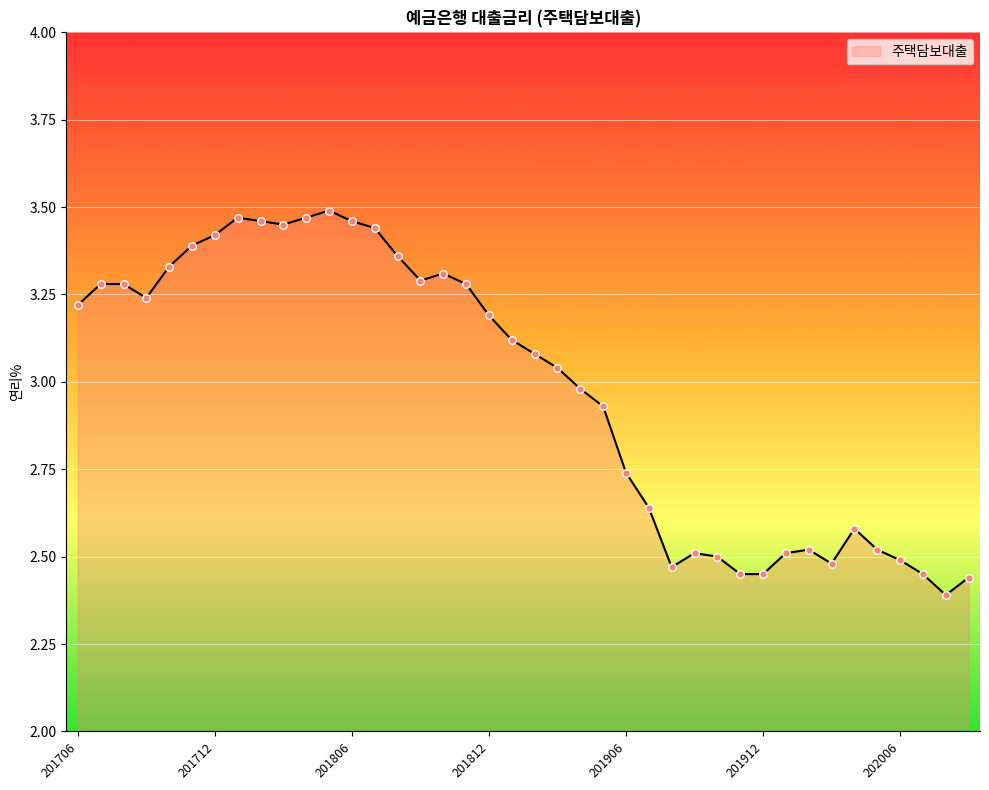

What is the difference between the maximum and minimum values?

1.1